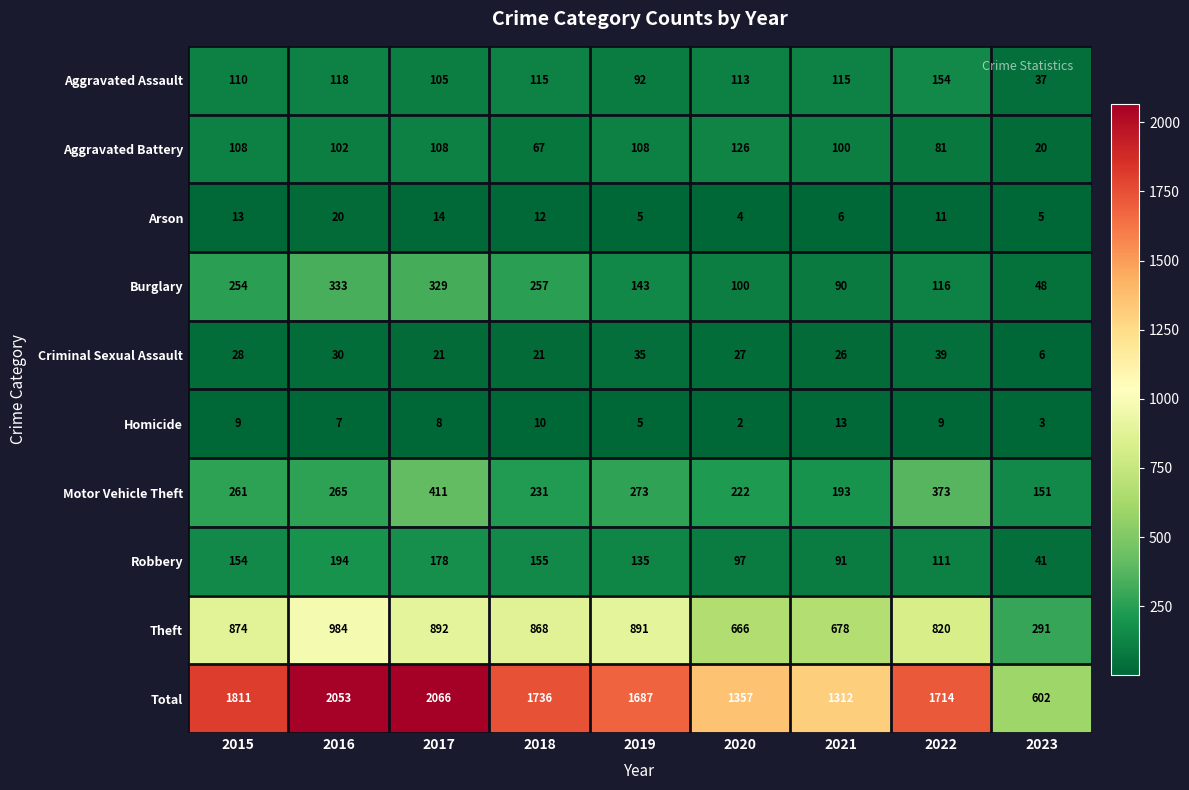

At which label does Homicide first exceed 8?

2015